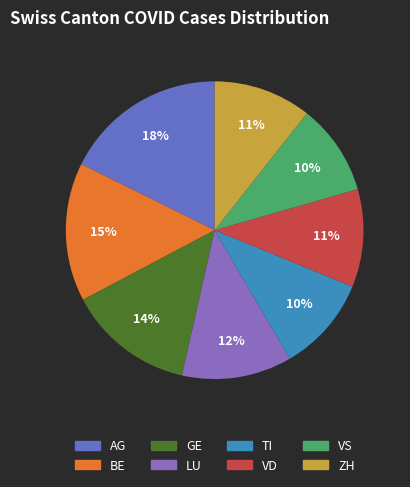

How many slices are in this pie chart?

8